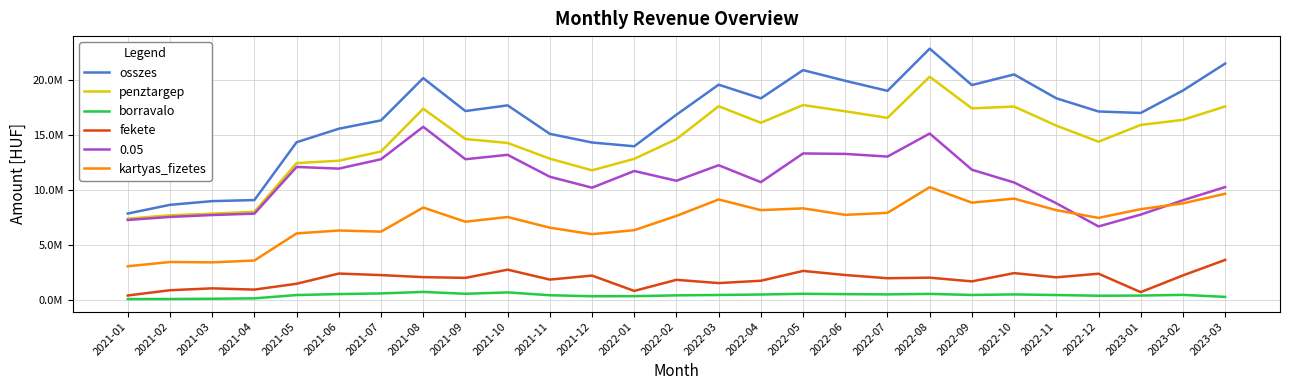

Does the chart display data point markers on the line(s)?

No